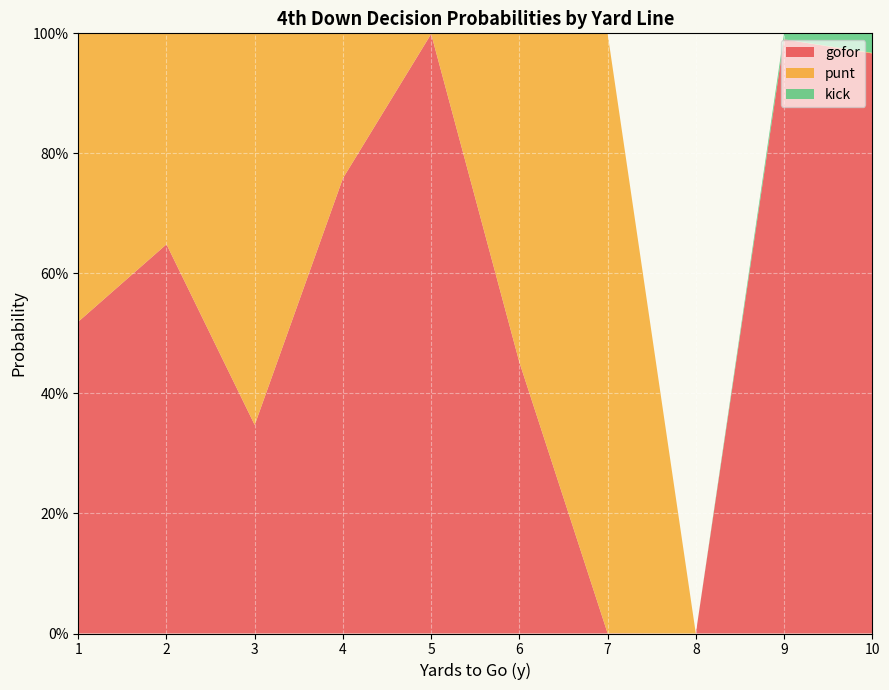

Reading left to right, what are all the values shown in this chart?

gofor: 0.5	0.6	0.3	0.8	1.0	0.5	0.0	0.0	1.0	1.0
punt: 0.5	0.4	0.7	0.2	0.0	0.5	1.0	0.0	0.0	0.0
kick: 0.0	0.0	0.0	0.0	0.0	0.0	0.0	0.0	0.0	0.0